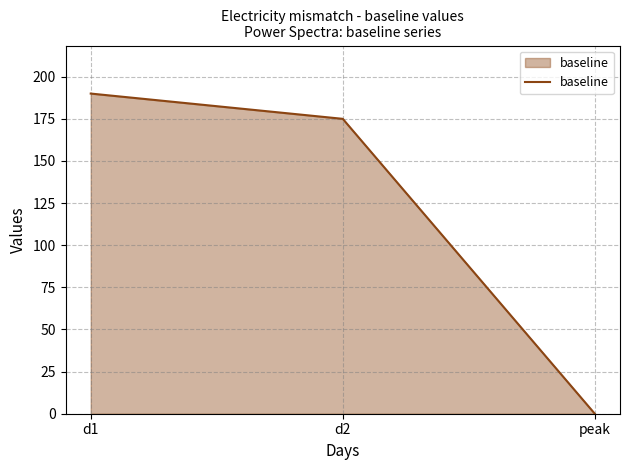

Which category has the highest value across all series?

d1